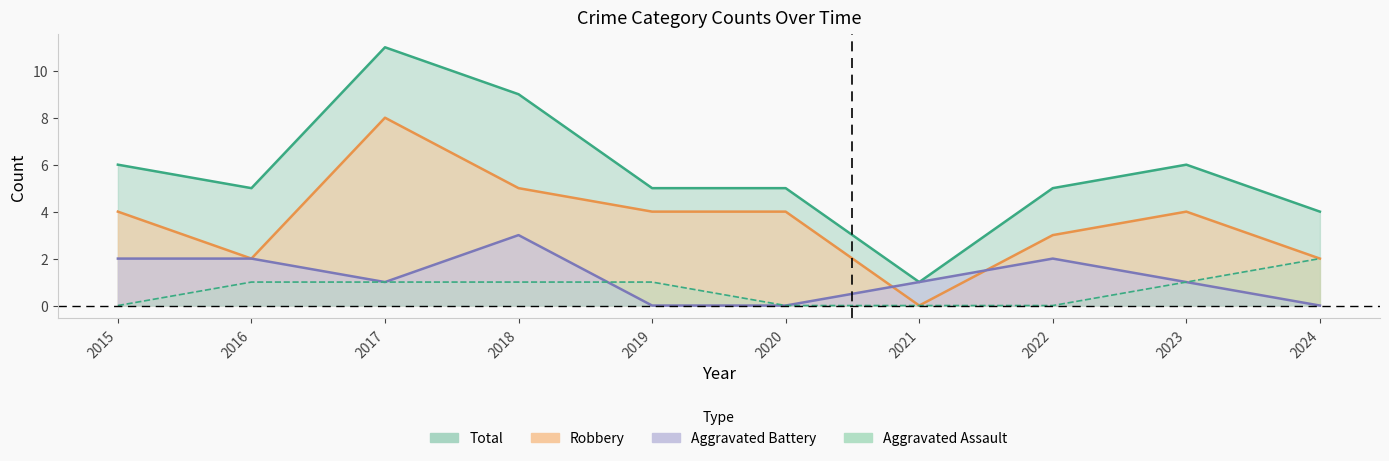

Where is Aggravated Battery nearest to the value 1?

2017